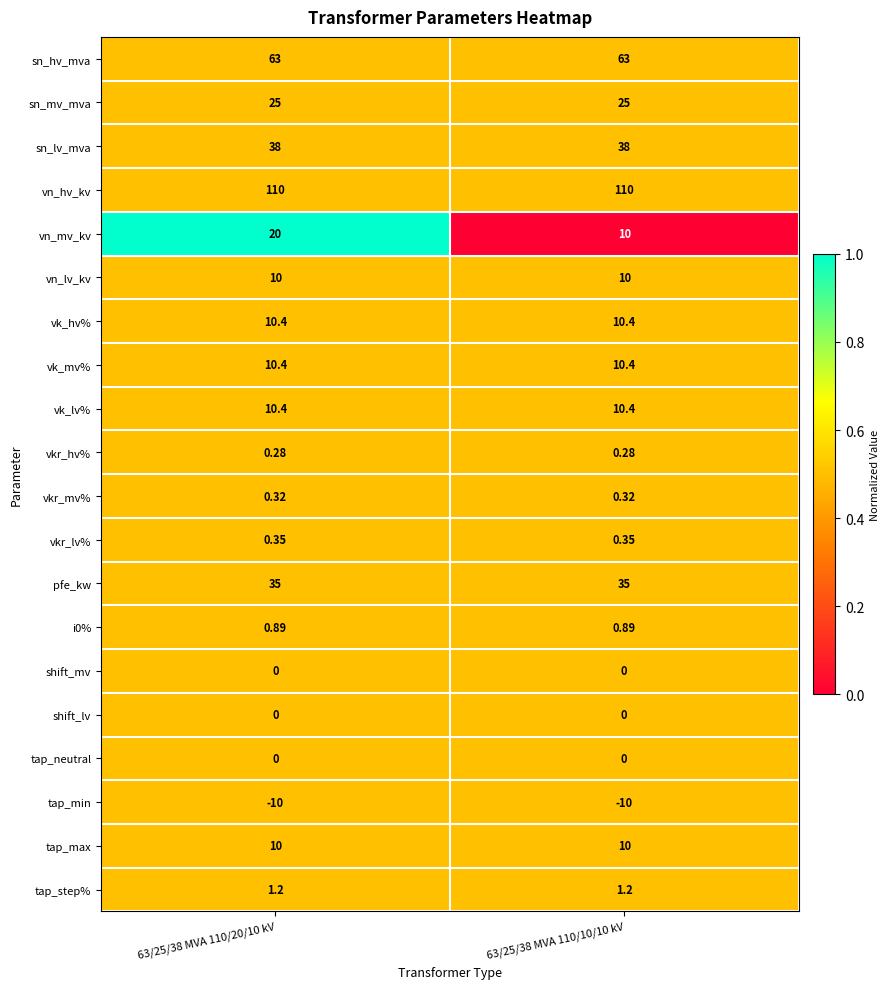

What is the greatest value displayed?

110.0